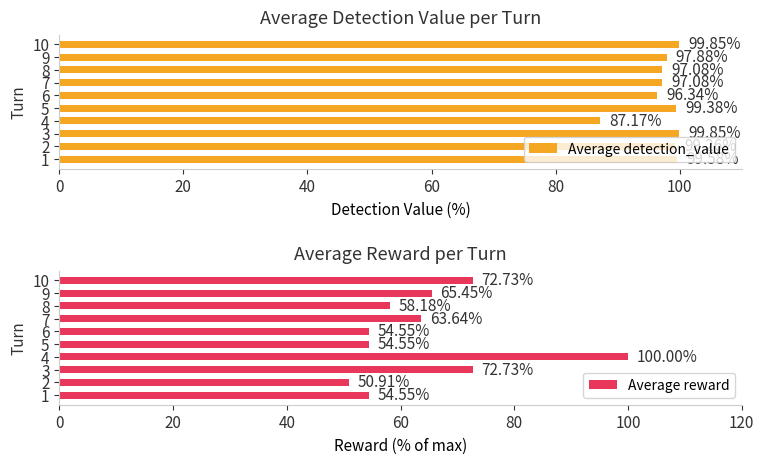

What is the difference between the Average detection_value values at 7 and 4?

9.9